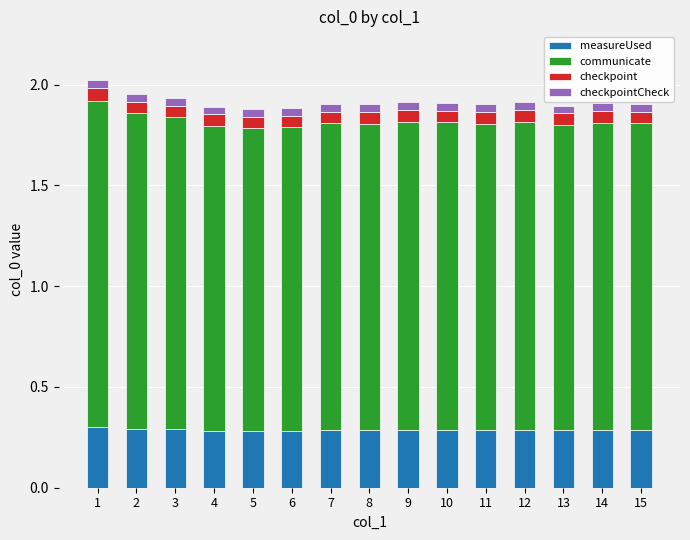

True or false: measureUsed has a value of 0.3 at 6.

True